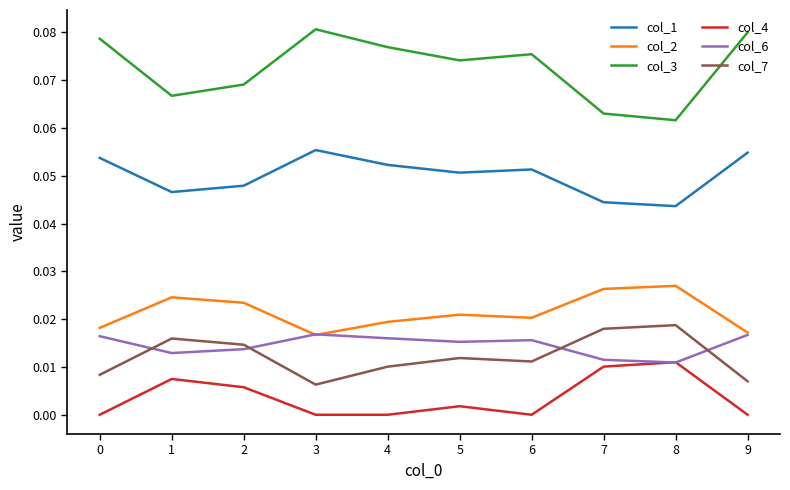

At 5, list the series in order from smallest to largest.

col_4, col_7, col_6, col_2, col_1, col_3